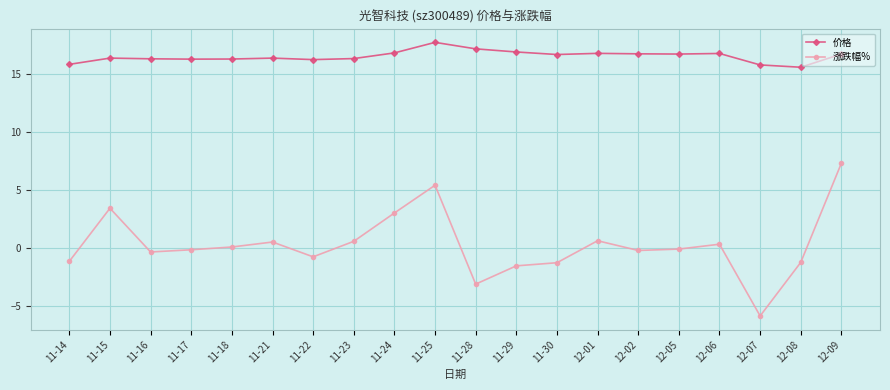

Where is the first local maximum for 涨跌幅%?

11-15